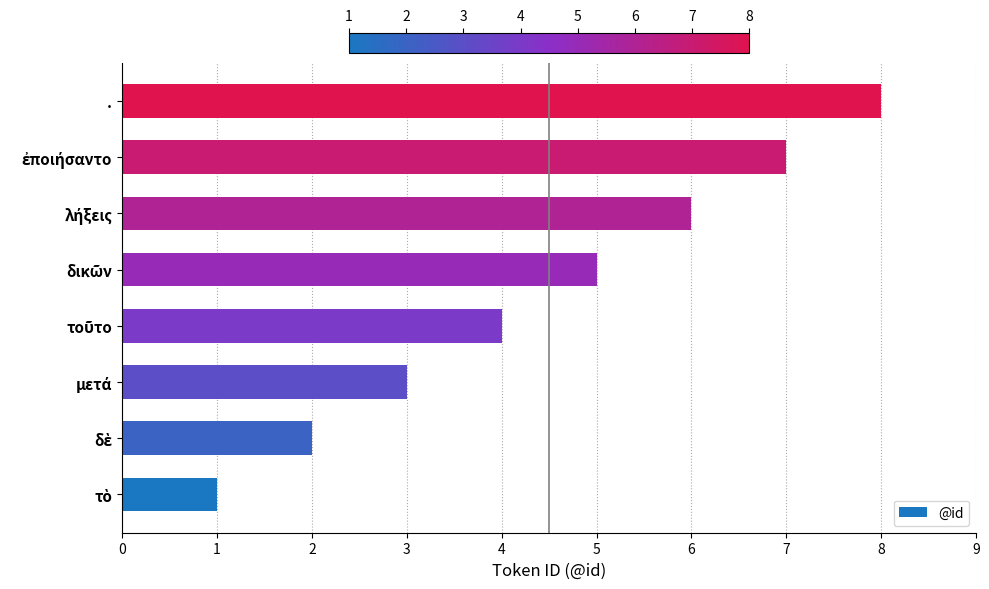

What is the approximate value at .?

8